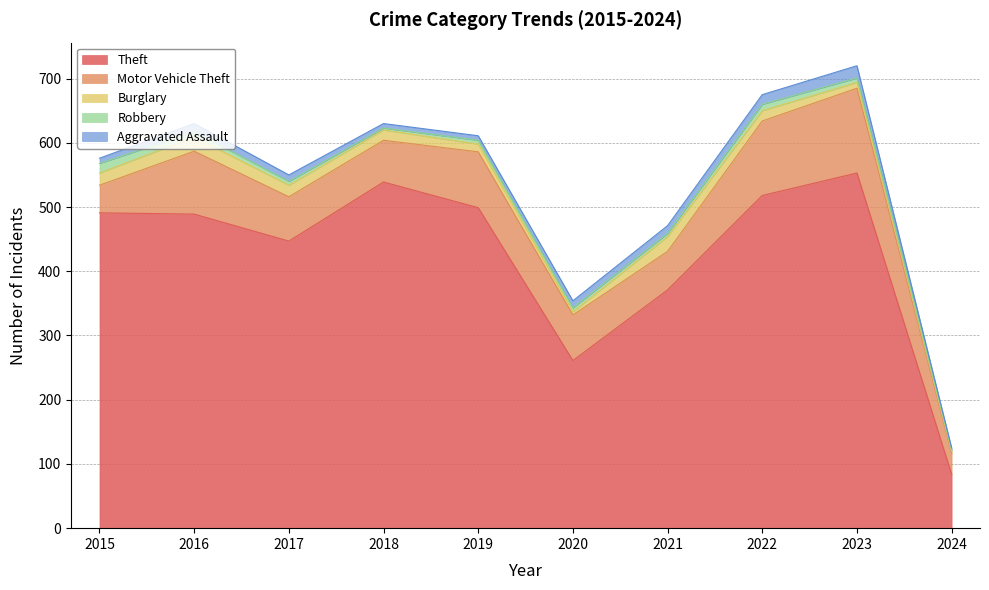

Reading left to right, what are all the values shown in this chart?

Theft: 2015=491	2016=489	2017=447	2018=539	2019=499	2020=261	2021=371	2022=518	2023=553	2024=84
Motor Vehicle Theft: 2015=43	2016=98	2017=69	2018=65	2019=87	2020=71	2021=60	2022=116	2023=132	2024=33
Burglary: 2015=19	2016=22	2017=18	2018=16	2019=12	2020=5	2021=23	2022=16	2023=9	2024=3
Robbery: 2015=15	2016=8	2017=6	2018=3	2019=6	2020=6	2021=5	2022=10	2023=7	2024=2
Aggravated Assault: 2015=8	2016=13	2017=10	2018=7	2019=7	2020=11	2021=12	2022=15	2023=19	2024=3